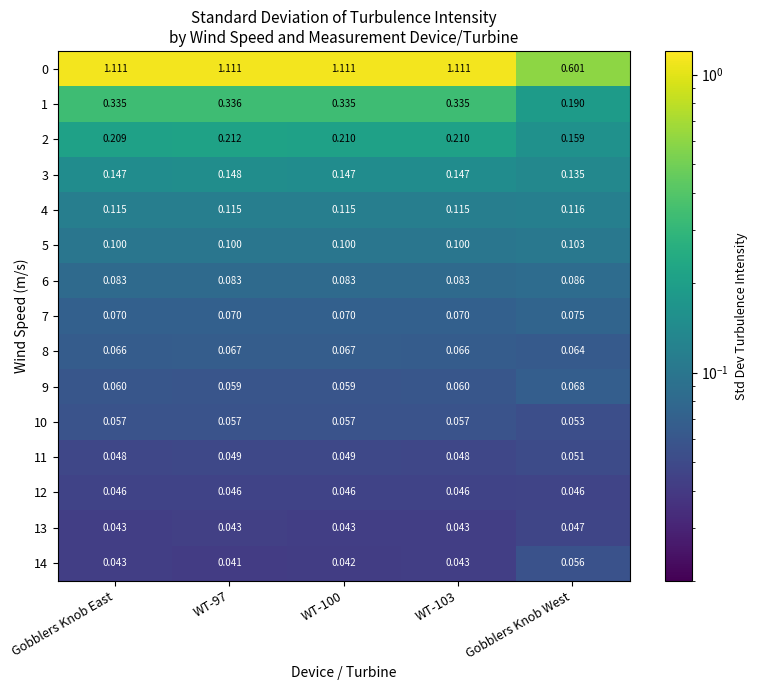

Is the value of 14 at Gobblers Knob East greater than the value of 7 at WT-103?

No